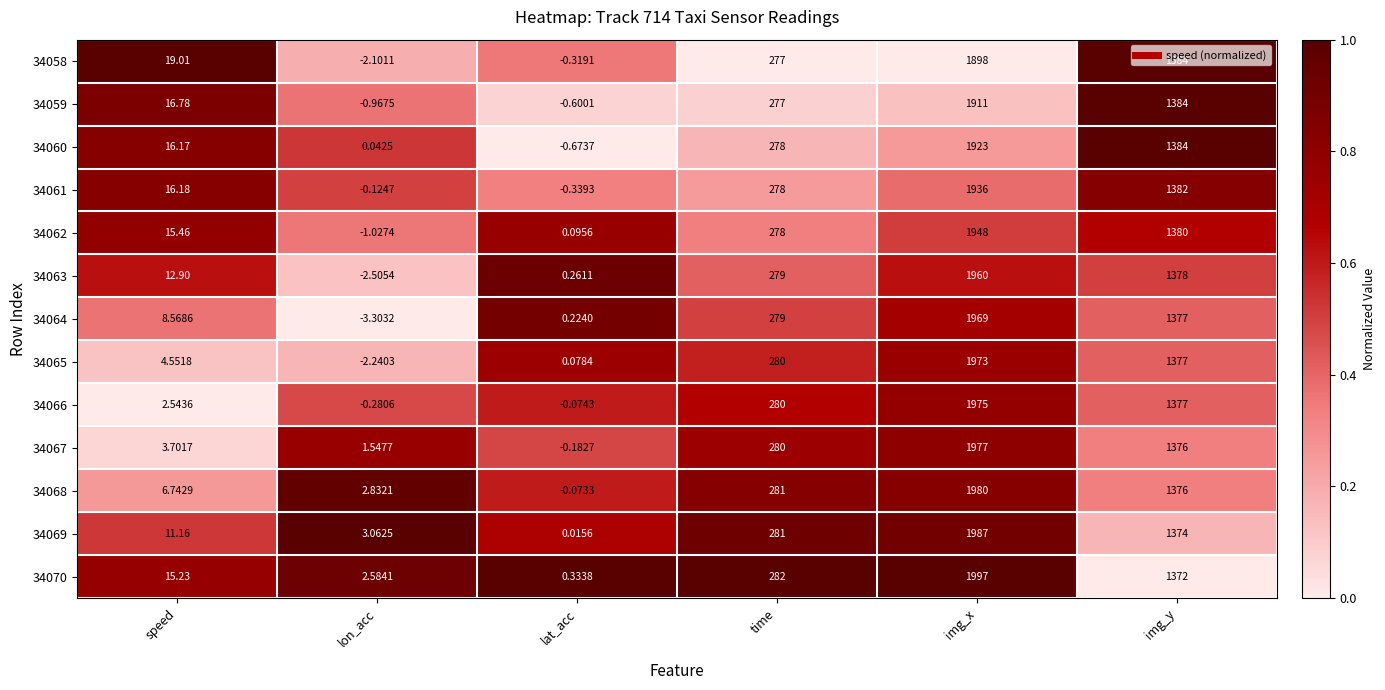

At speed, list the series in order from largest to smallest.

34058, 34059, 34061, 34060, 34062, 34070, 34063, 34069, 34064, 34068, 34065, 34067, 34066